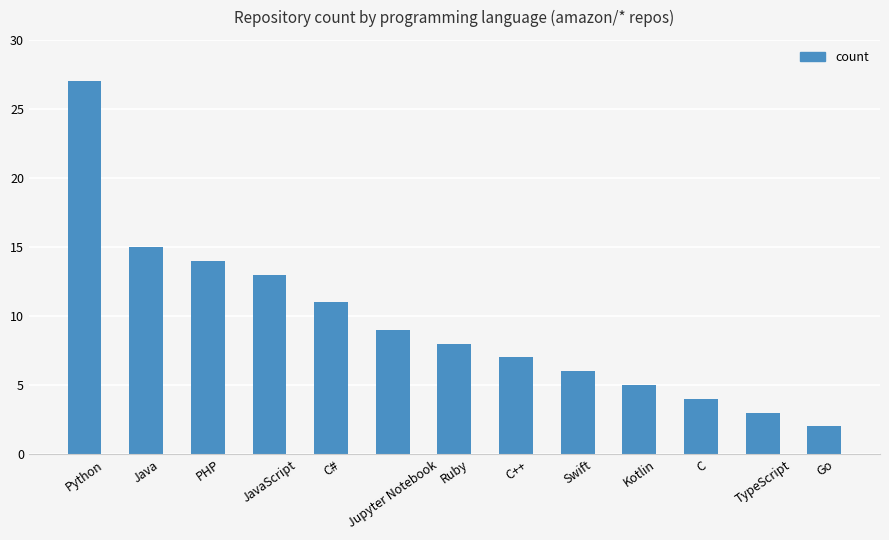

How many bars are there in total?

13